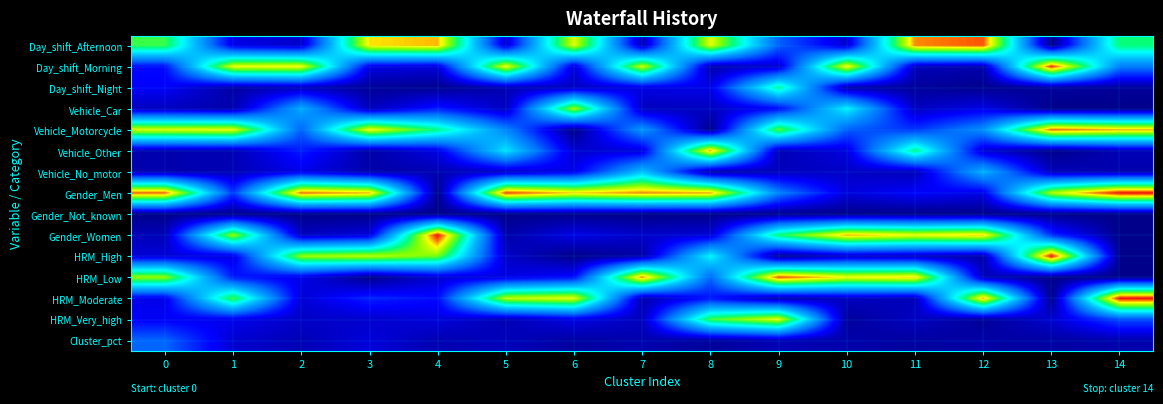

What is the difference between the highest and lowest values at 14?

100.0